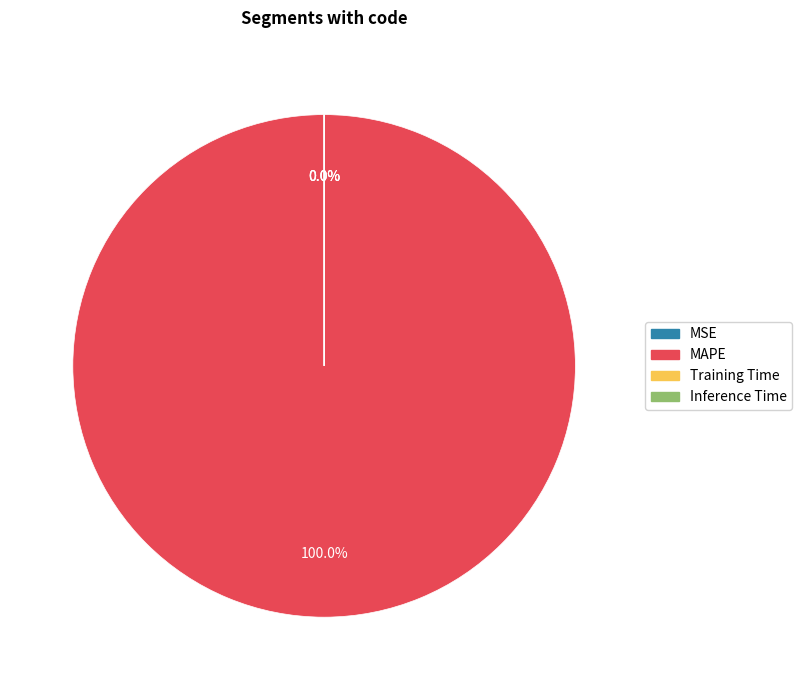

Count the number of slices in the pie.

4